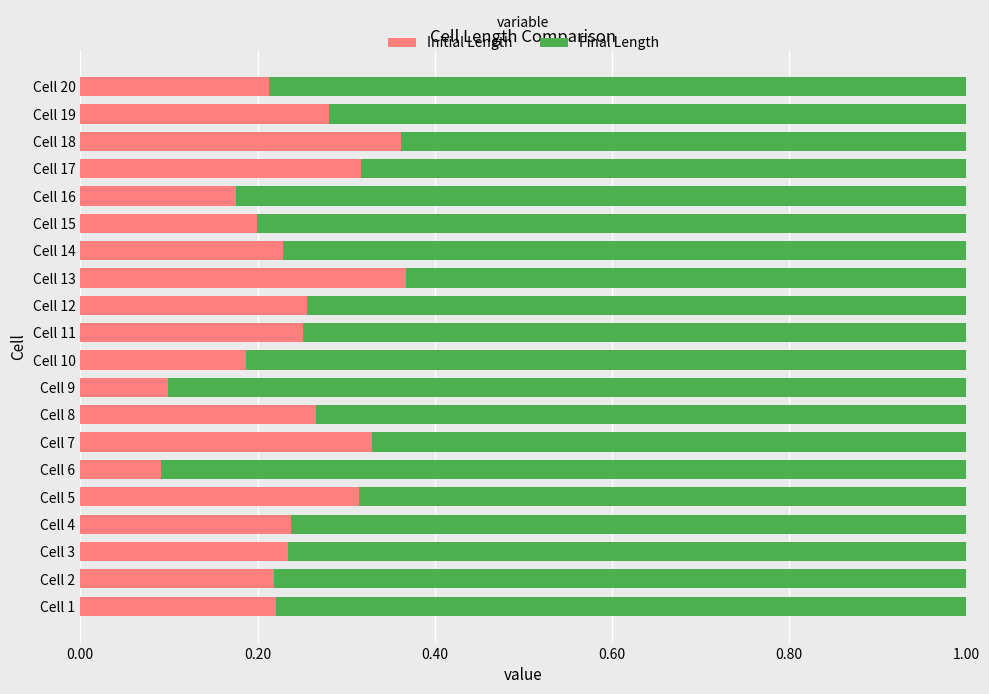

What is the sum of all Initial Length values?

4.8